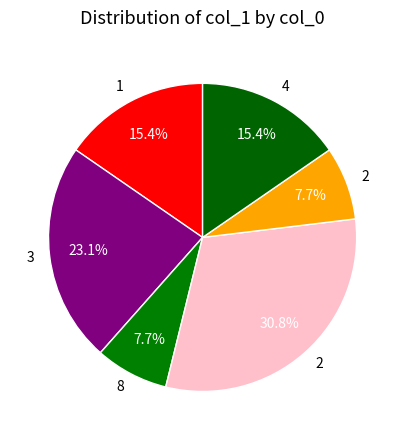

Does any single category account for the majority?

No